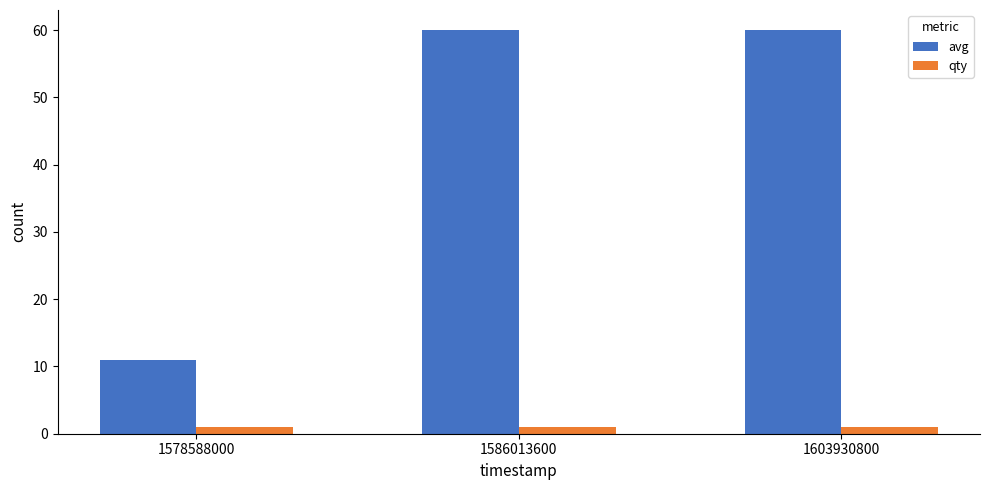

Reading left to right, what are all the values shown in this chart?

avg: 11	60	60
qty: 1	1	1